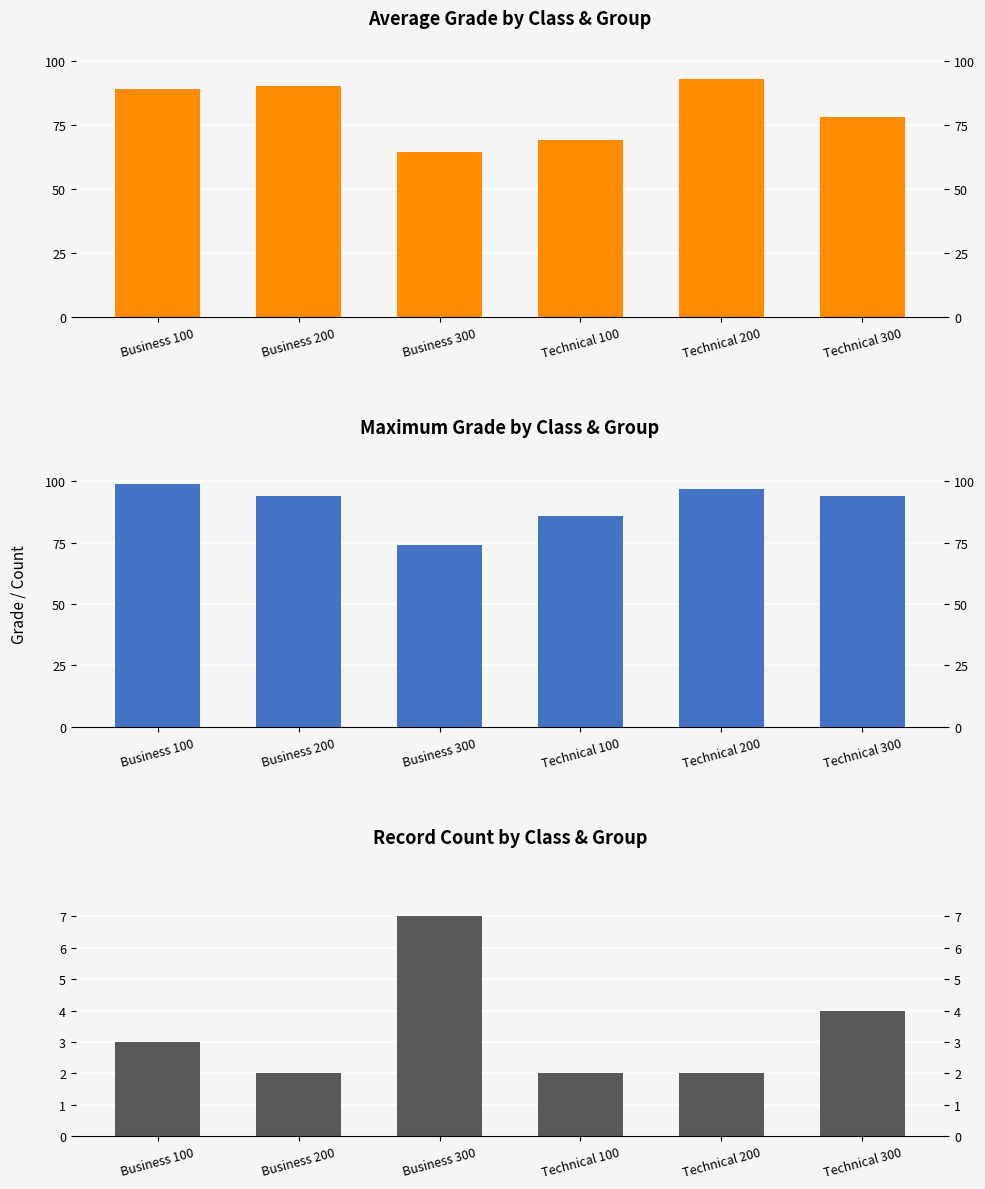

Rank the series at Business 300 from highest to lowest value.

Max Grade, Average Grade, Count